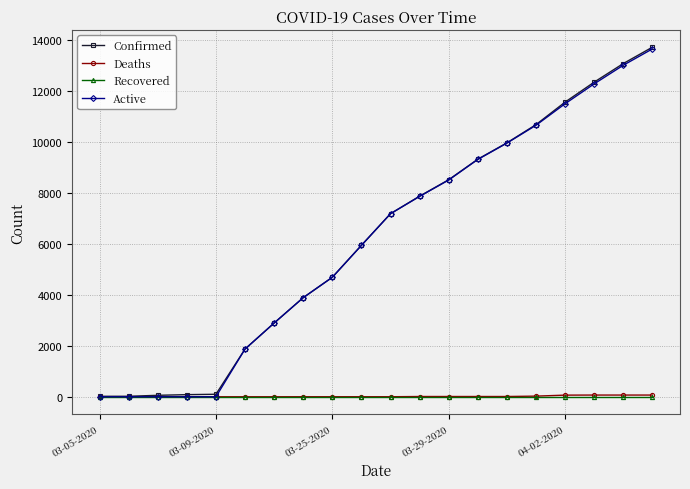

What are all the series names shown in the legend?

Confirmed, Deaths, Recovered, Active